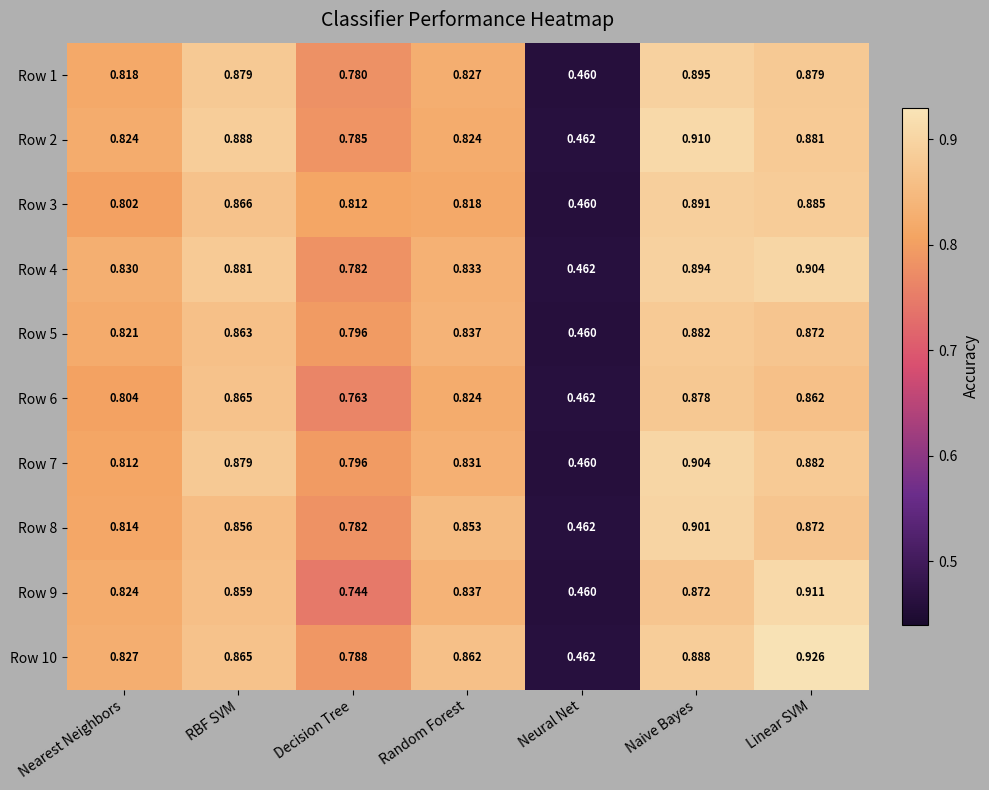

Which category has the lowest value in the Row 2 series?

Neural Net